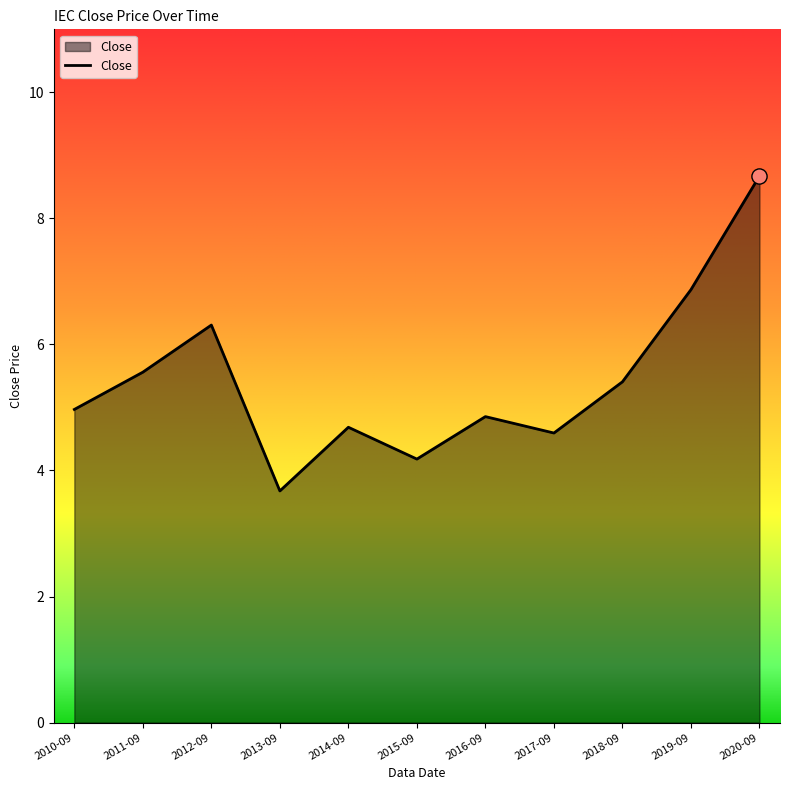

What is the ratio of the value at 2011-09 to the value at 2010-09?

1.1